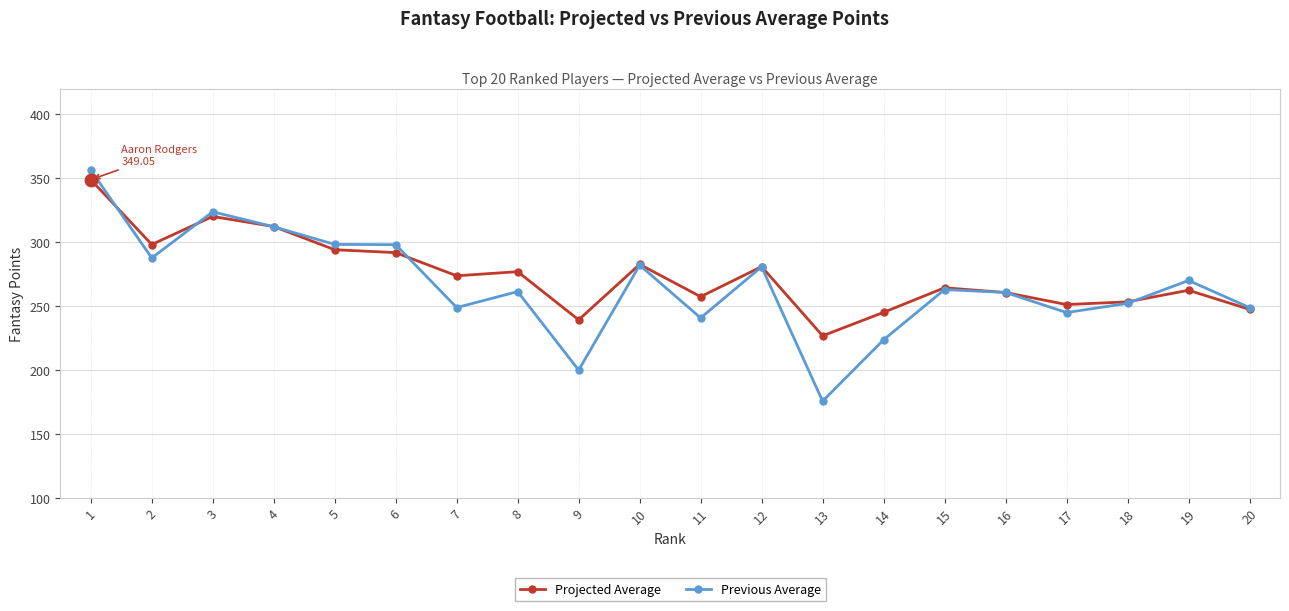

At which label does Previous Average reach its minimum?

13